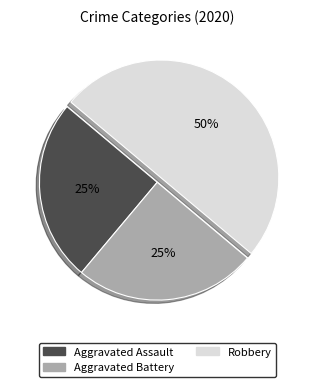

Do Robbery and Aggravated Assault together represent more than half of the pie?

Yes